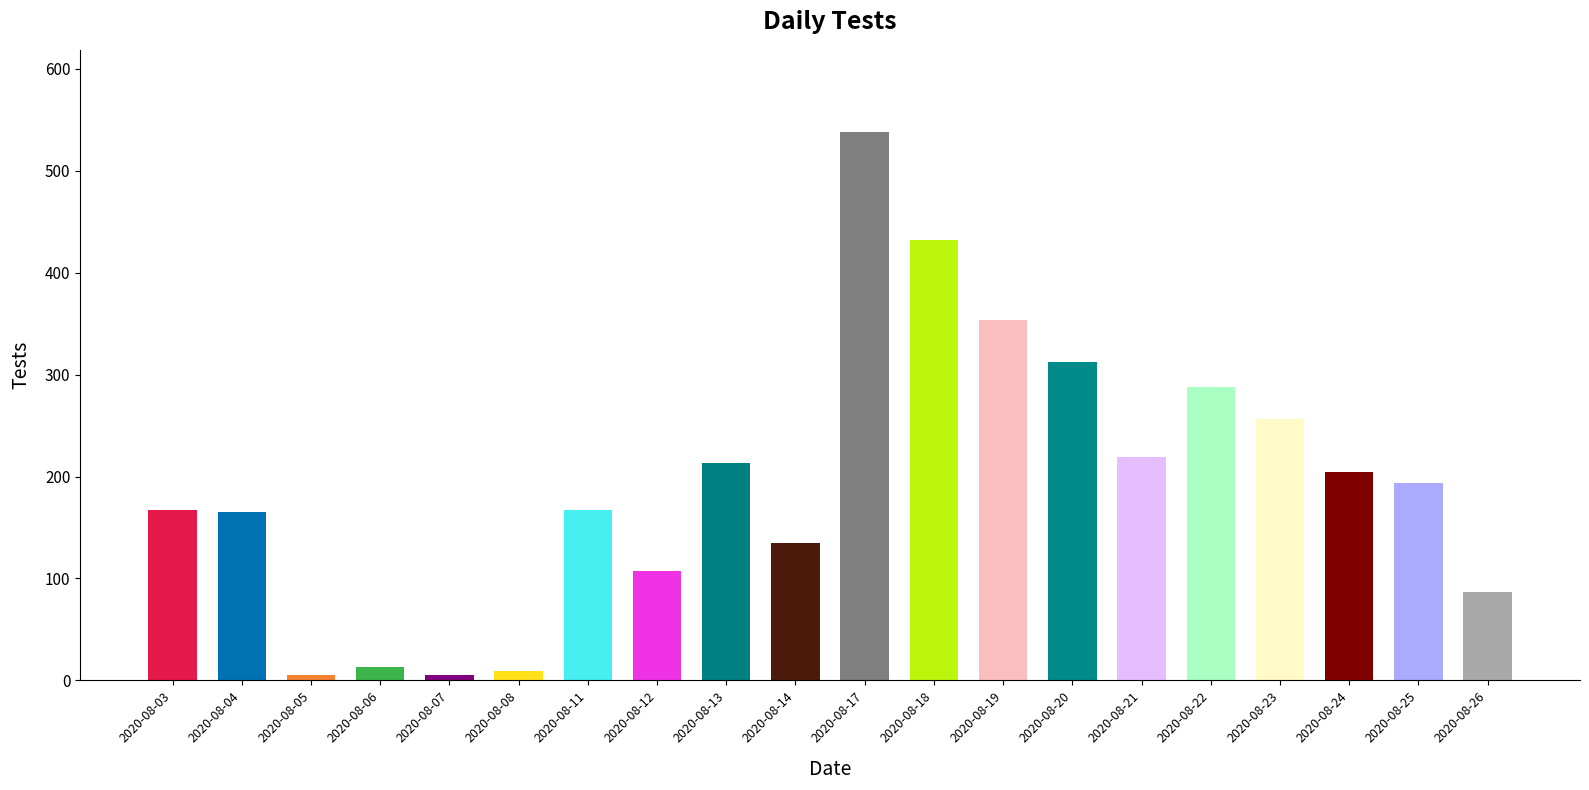

Where is the data nearest to the value 271?

2020-08-23